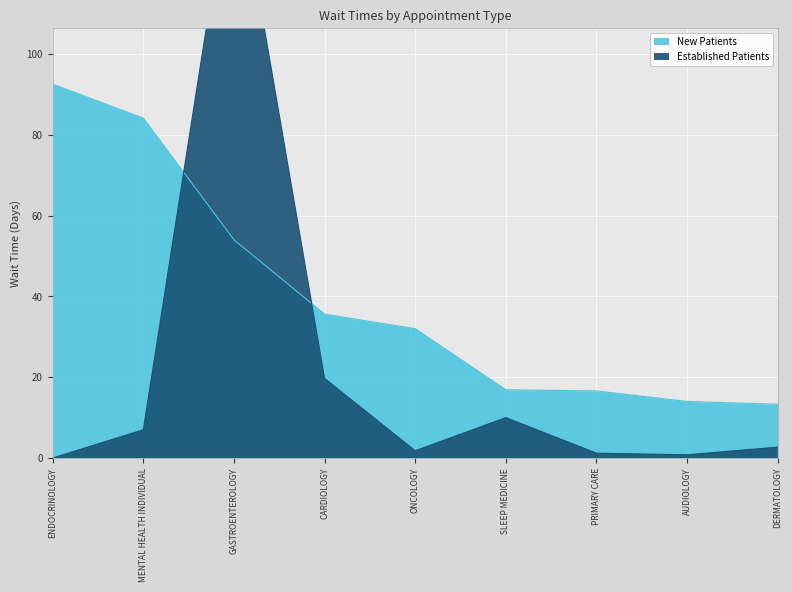

Is the value of NewPatients at MENTAL HEALTH INDIVIDUAL greater than the value of EstablishedPatients at DERMATOLOGY?

Yes